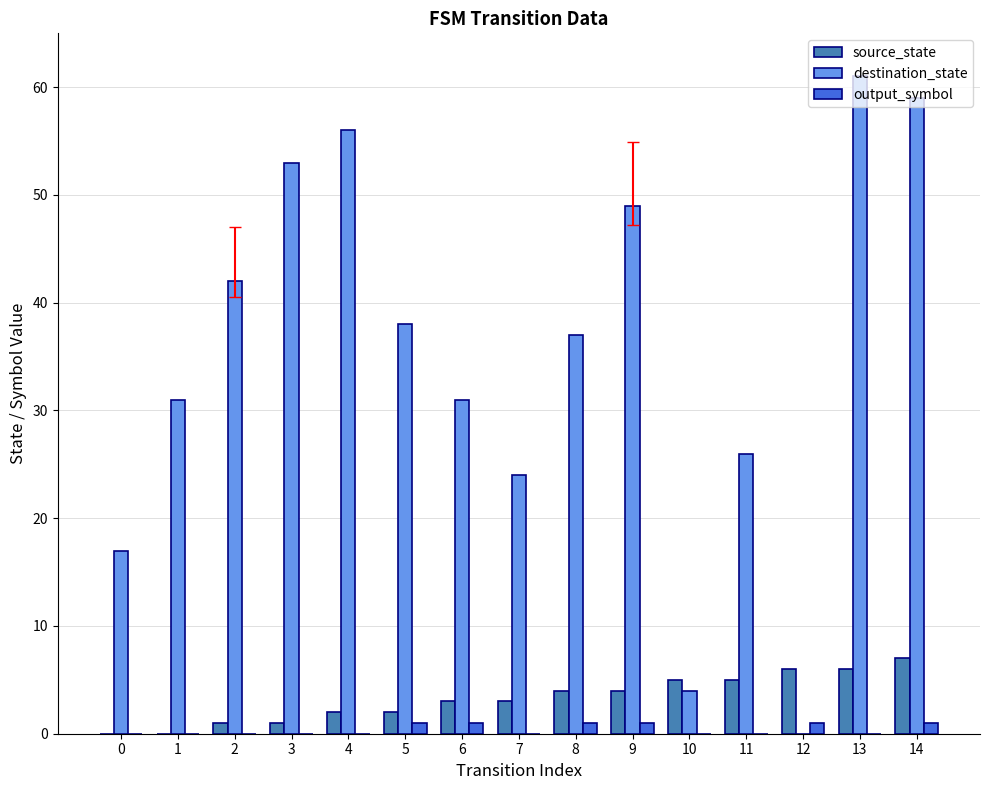

True or false: destination_state has a value of 15 at 11.

False